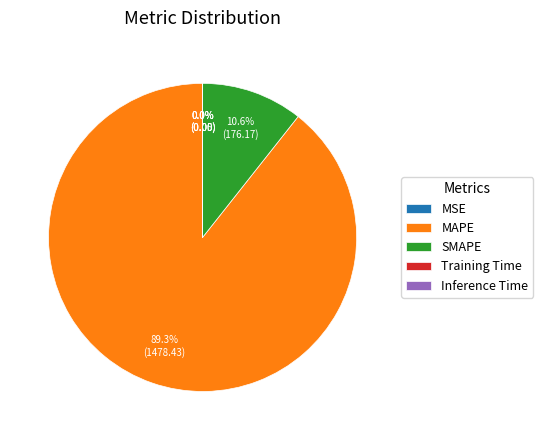

To the nearest percent, what is the difference between the largest and smallest slice percentages?

89%